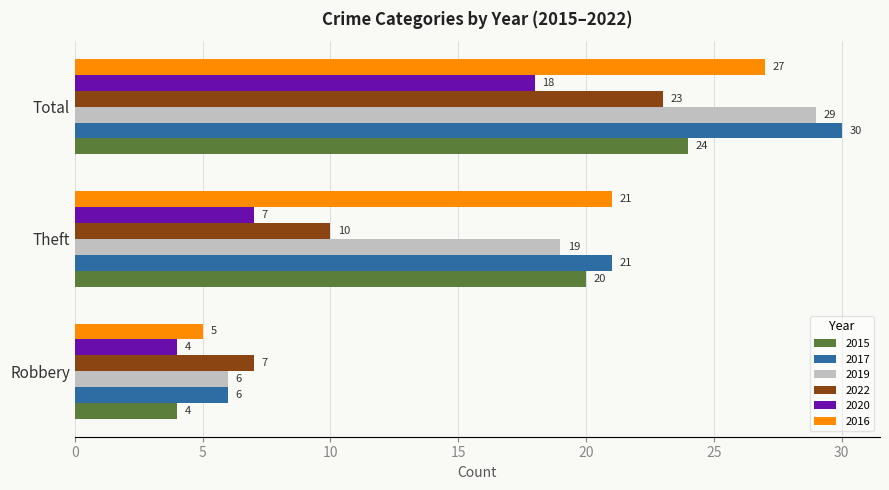

List the series in order of their peak value, lowest first.

2020, 2022, 2015, 2016, 2019, 2017